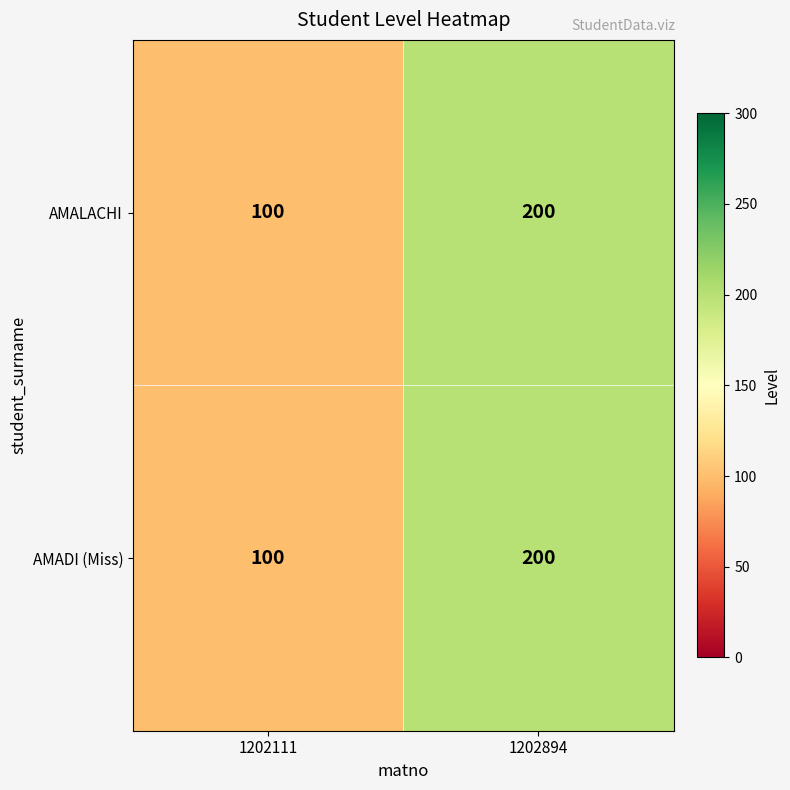

At how many categories does at least one series exceed 189?

1